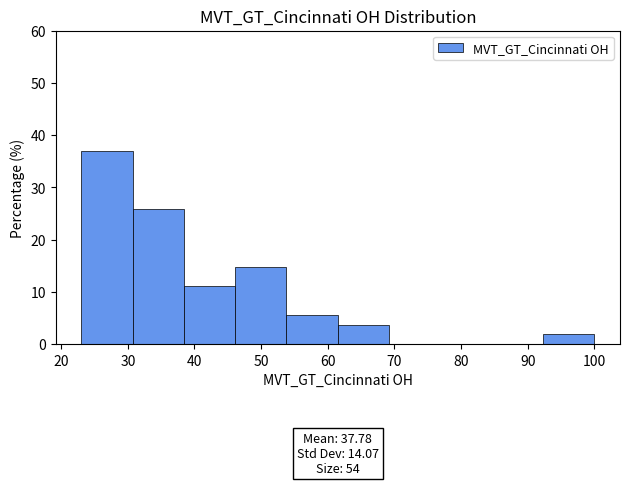

Over which range of the x-axis is the bar tallest?

23.0 to 30.7